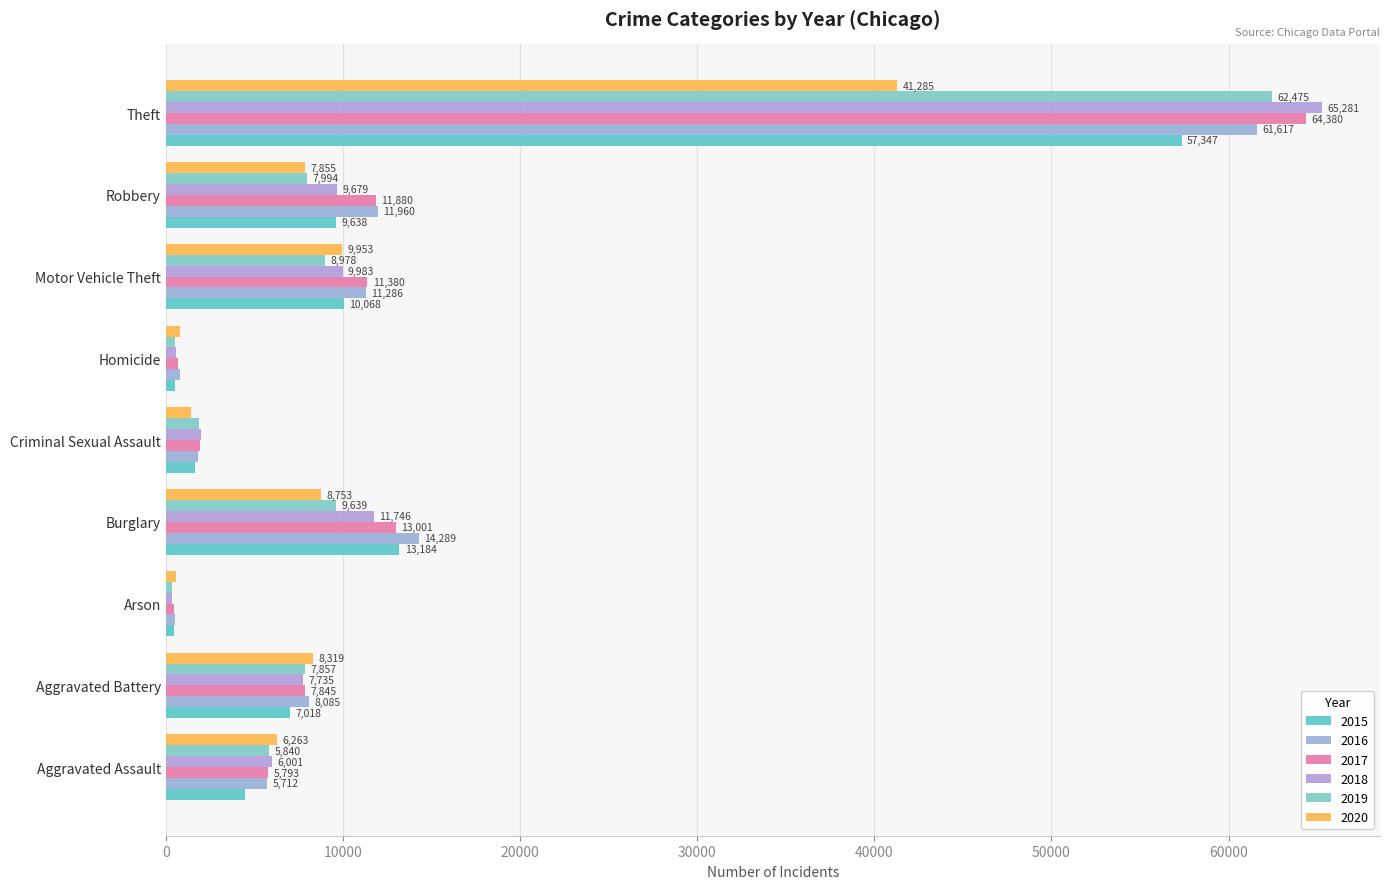

Between Aggravated Battery and Homicide, which is larger?

Aggravated Battery